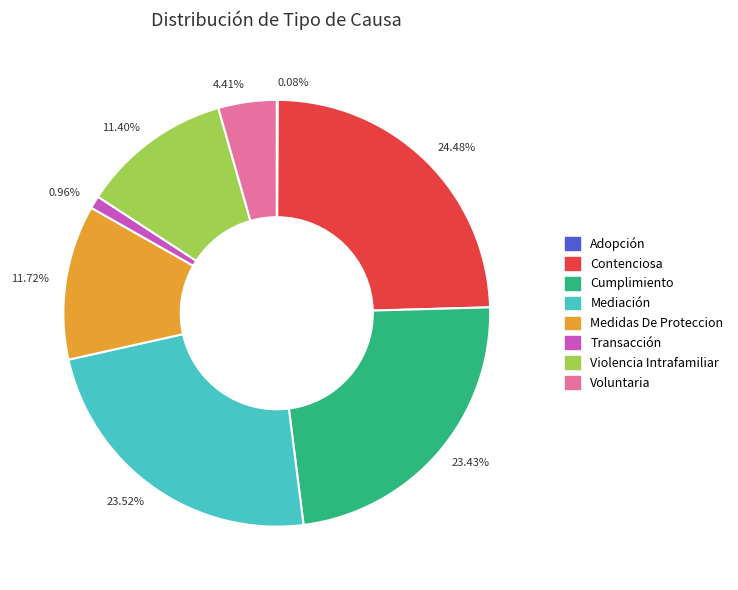

Is the sum of 23.43% and 23.52% greater than half?

No